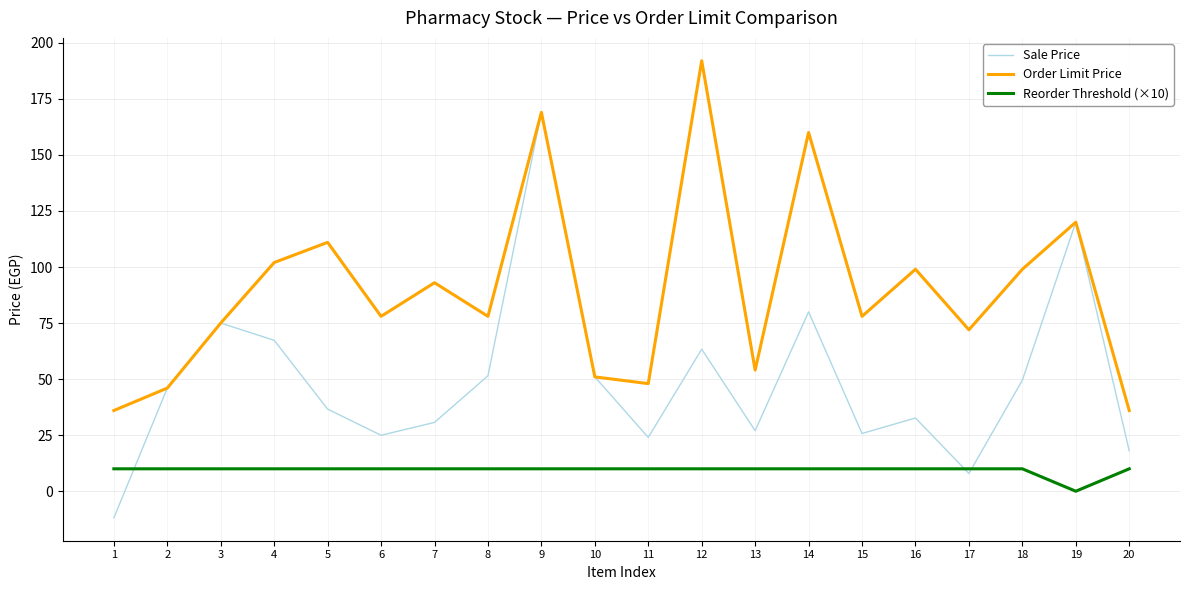

At how many categories does at least one series exceed 77?

12